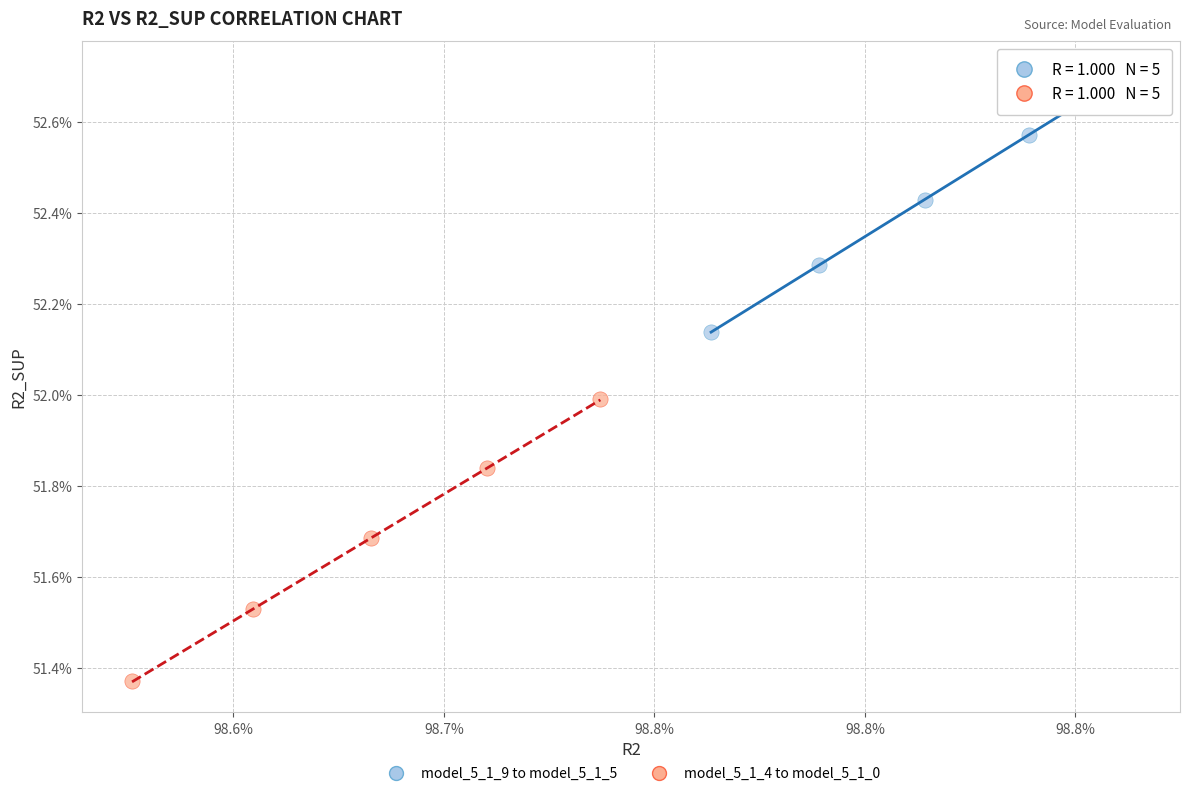

Which series has the largest Y range (max minus min)?

model_5_1_4 to model_5_1_0